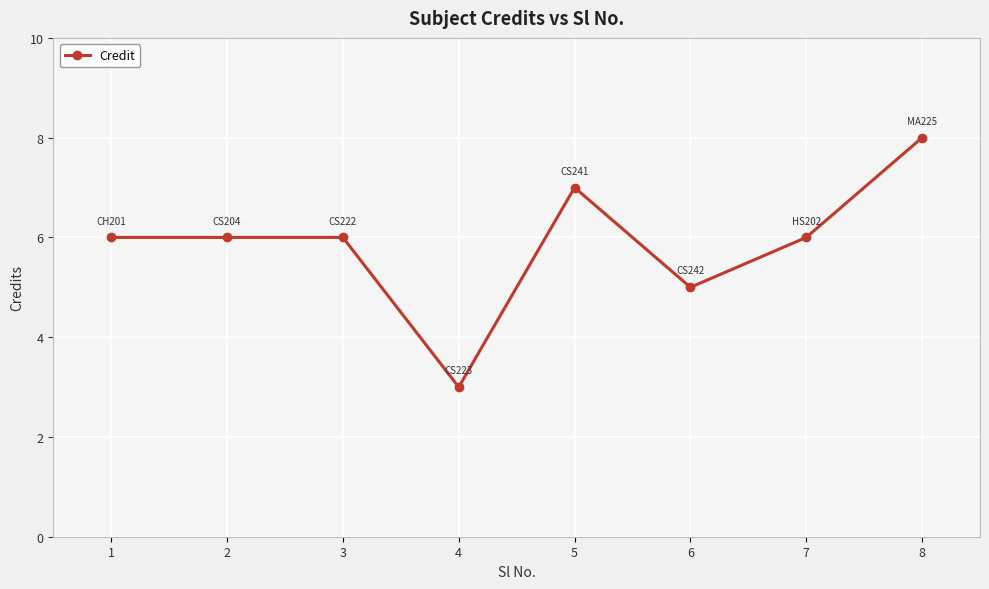

What is the value of the 7th point from the left?

6